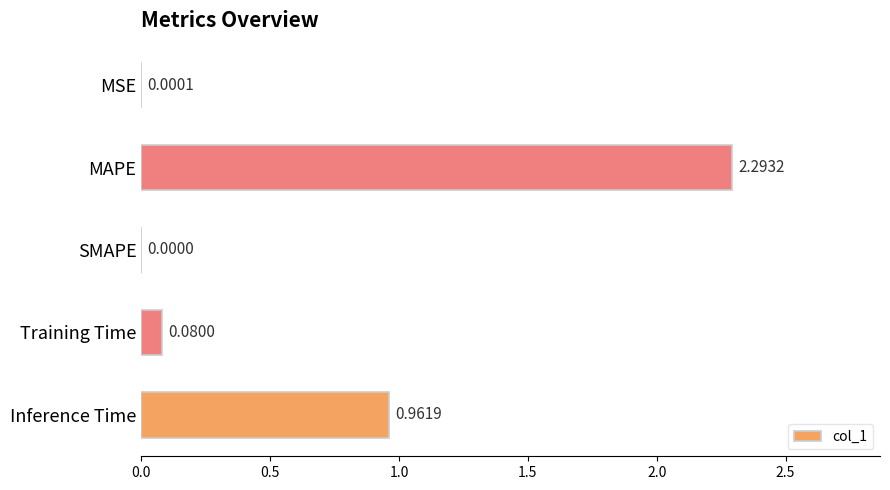

Between MSE and Training Time, which is larger?

Training Time